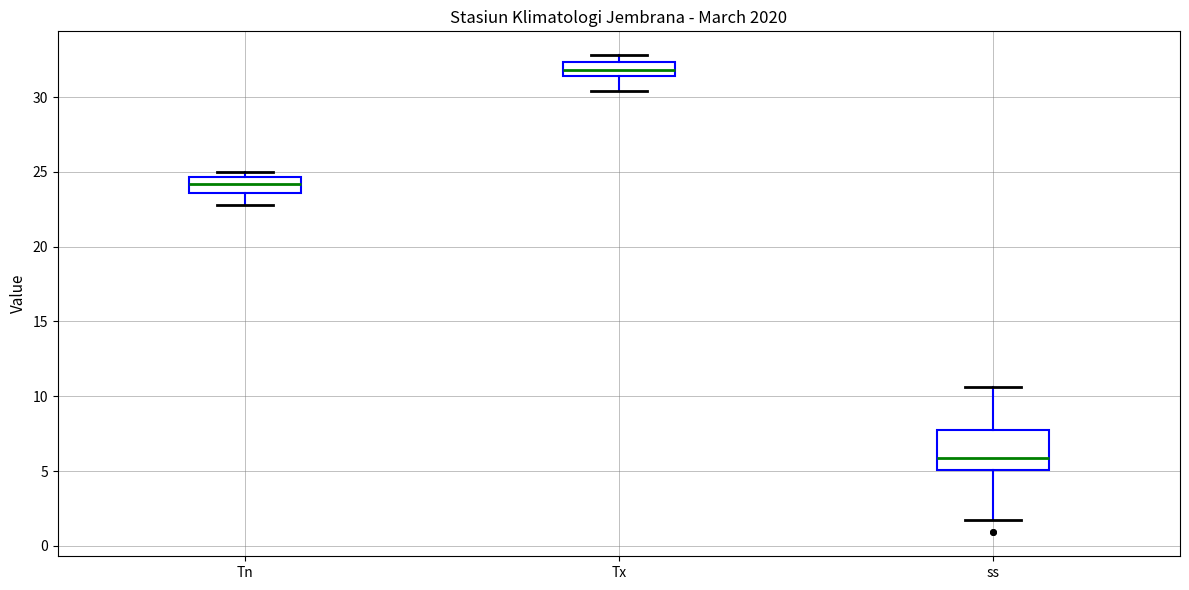

Reading left to right, transcribe this box plot: for each box, give where its median line is, the range the box spans, and where its two whiskers end, as read against the y-axis. The values are not printed on the chart, so give them approximately, as read against the axis.

Tn: median 24.0, box 23.5 to 24.5, whiskers 23.0 to 25.0
Tx: median 32.0, box 31.5 to 32.5, whiskers 30.5 to 33.0
ss: median 6.0, box 5.0 to 8.0, whiskers 1.5 to 10.5